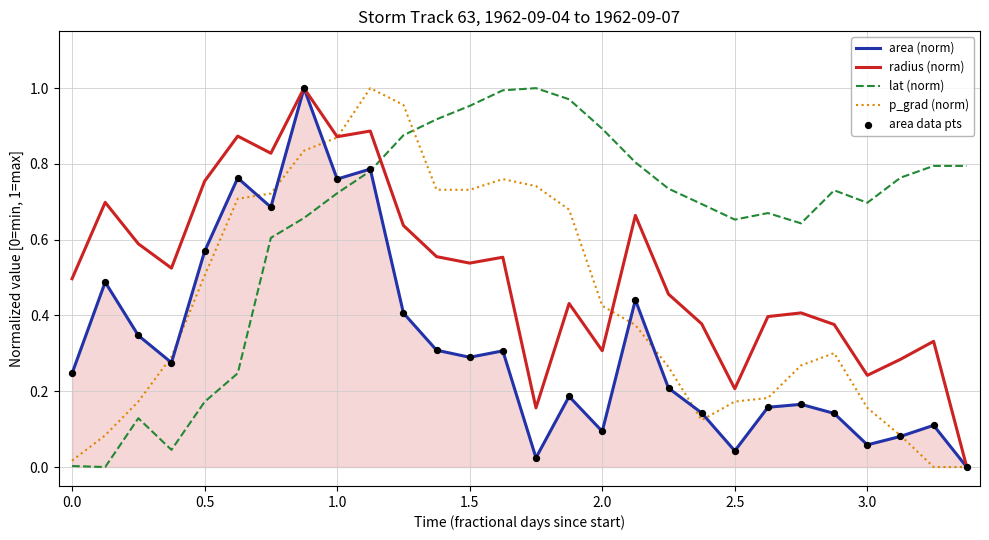

Which series has the largest total across all categories?

lat (norm)